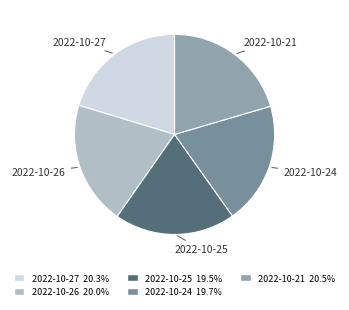

Approximately how many times larger is the value at 2022-10-24 compared to 2022-10-25?

1.0